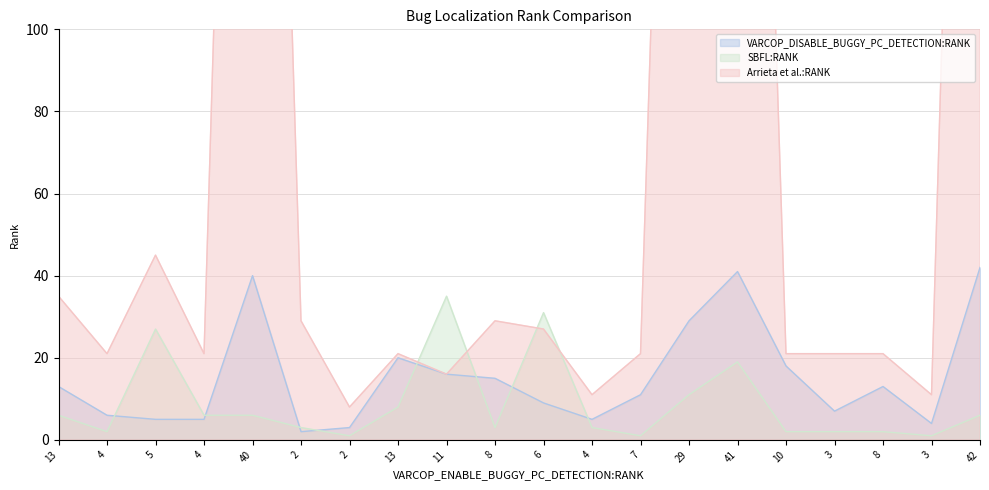

What is the label of the 4th point from the right?

3